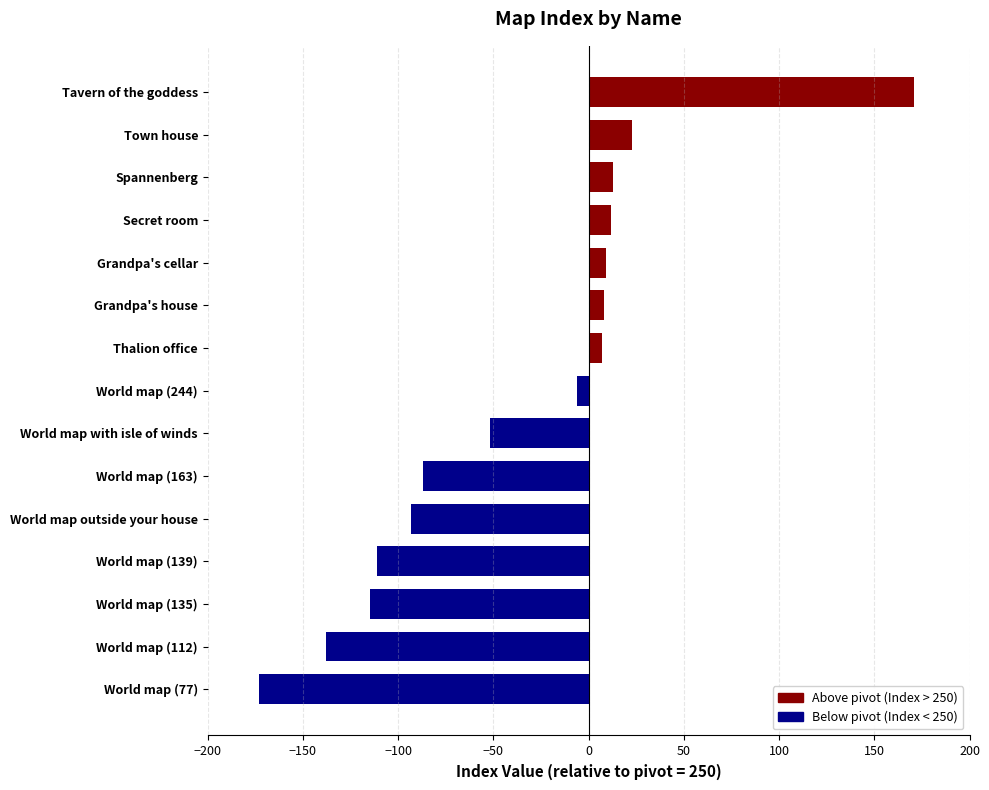

Rank the categories by value from highest to lowest.

Tavern of the goddess, Town house, Spannenberg, Secret room, Grandpa's cellar, Grandpa's house, Thalion office, World map (244), World map with isle of winds, World map (163), World map outside your house, World map (139), World map (135), World map (112), World map (77)